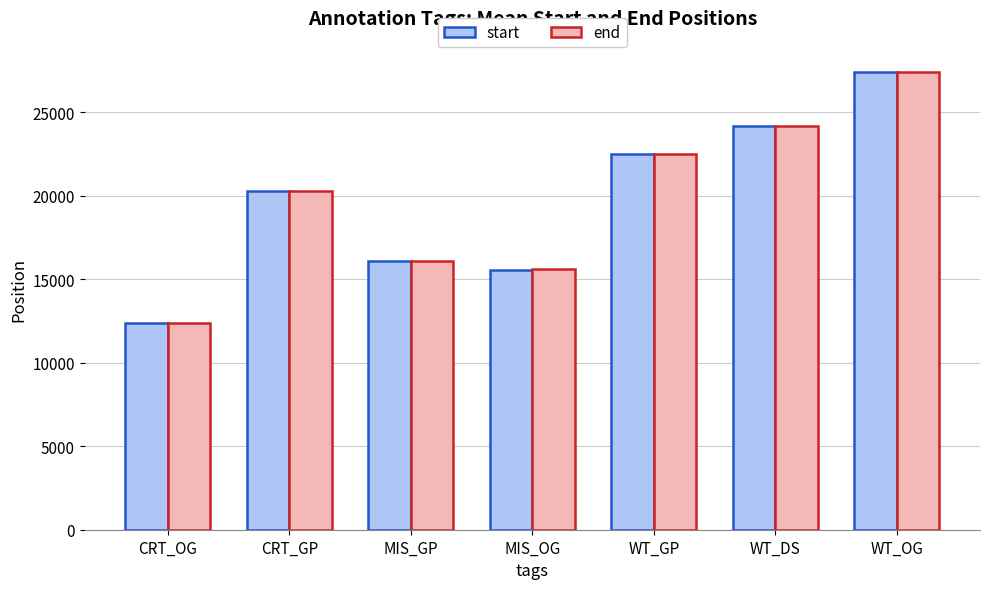

What is the total value across all series at CRT_GP?

40601